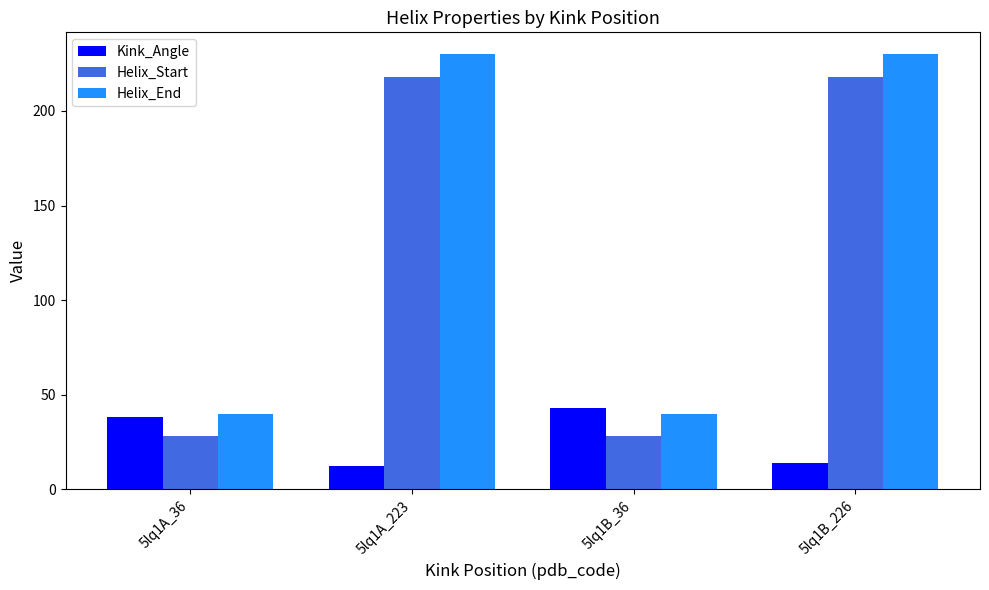

Count the number of data series in this chart.

3